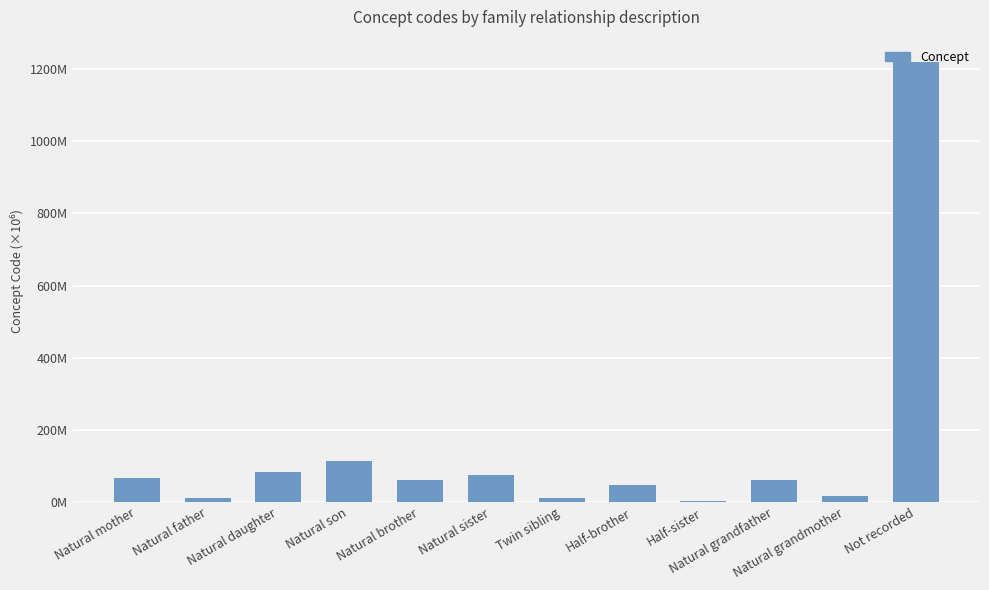

What is the change in value from Natural grandmother to Not recorded?

+1202.6